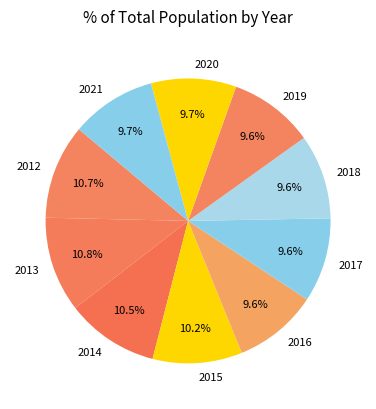

Is the sum of 2015 and 2012 greater than half?

No